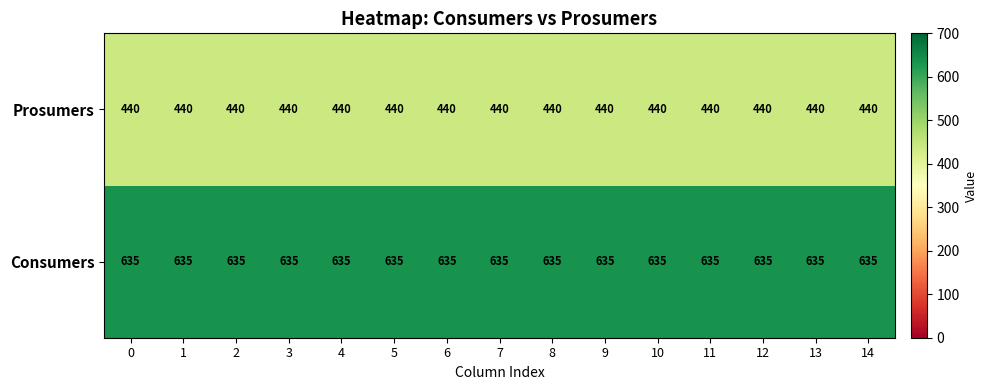

What is the smallest value displayed?

440